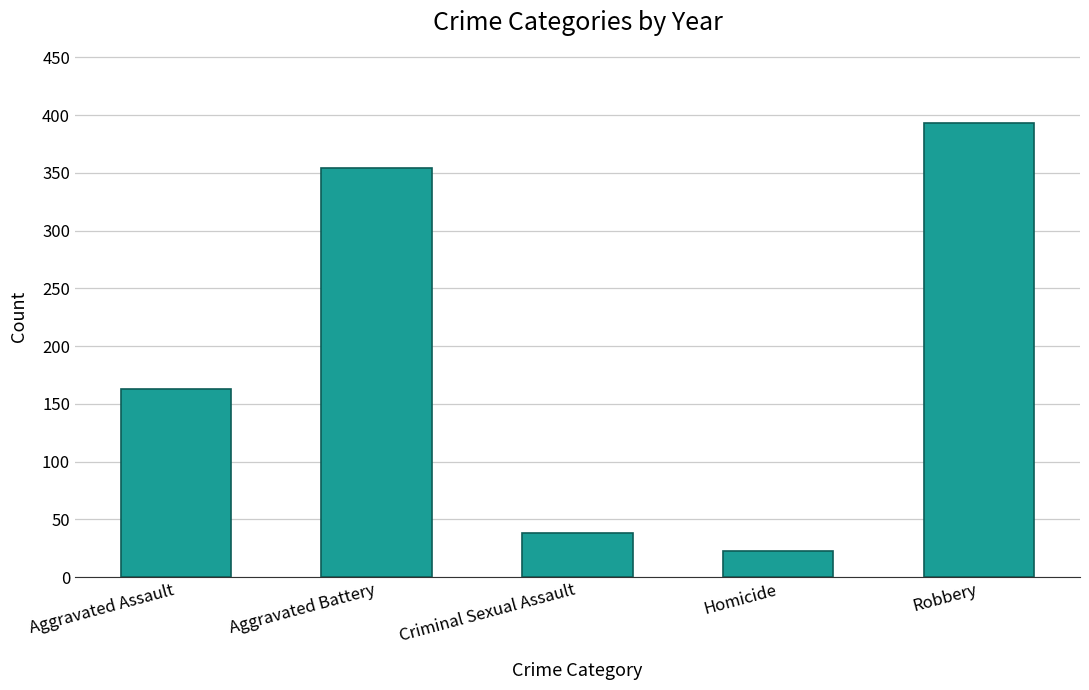

Which has a higher value, Homicide or Criminal Sexual Assault?

Criminal Sexual Assault